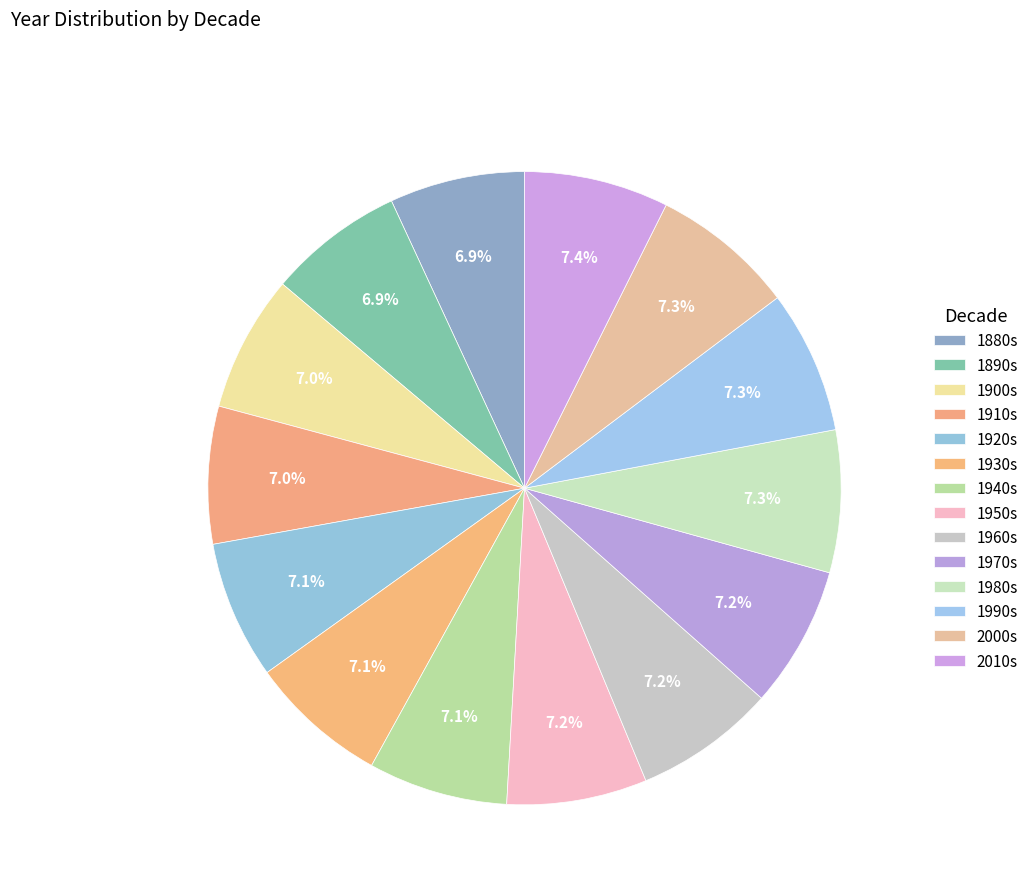

Count the number of slices in the pie.

14